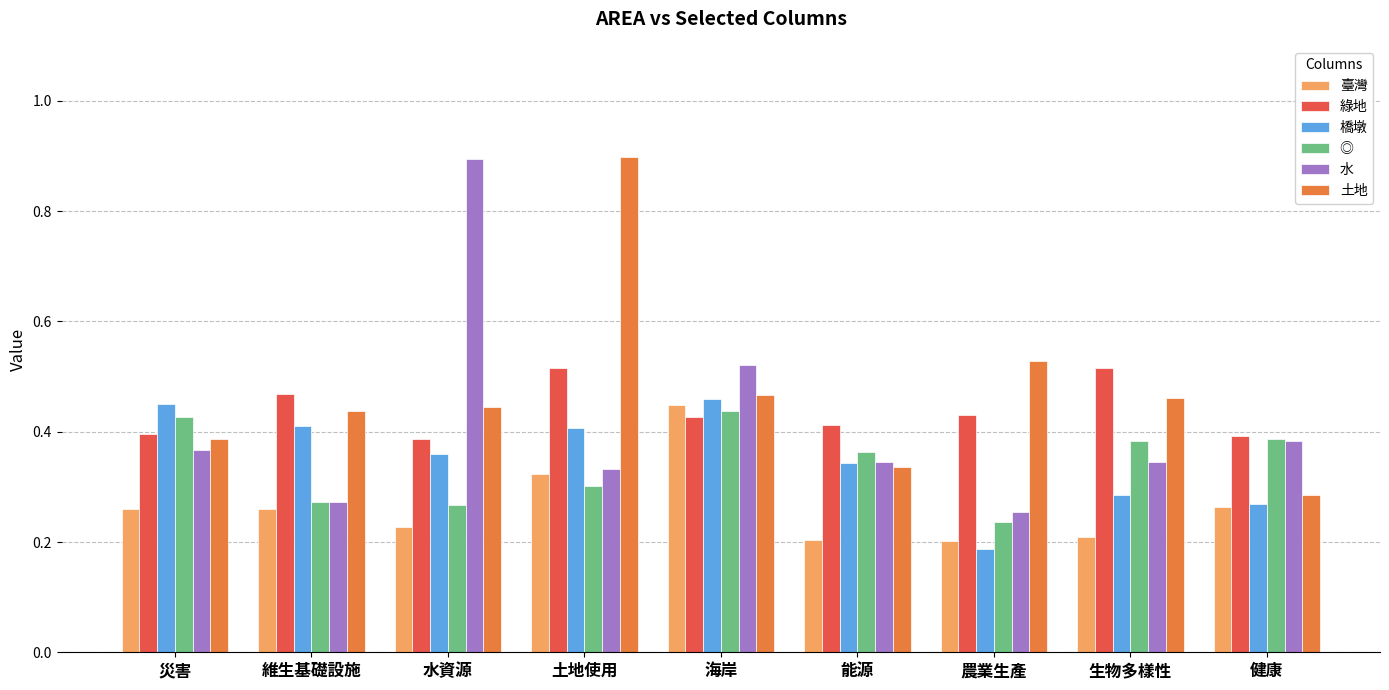

Is it true that 橋墩 equals 0.2 at 農業生產?

True